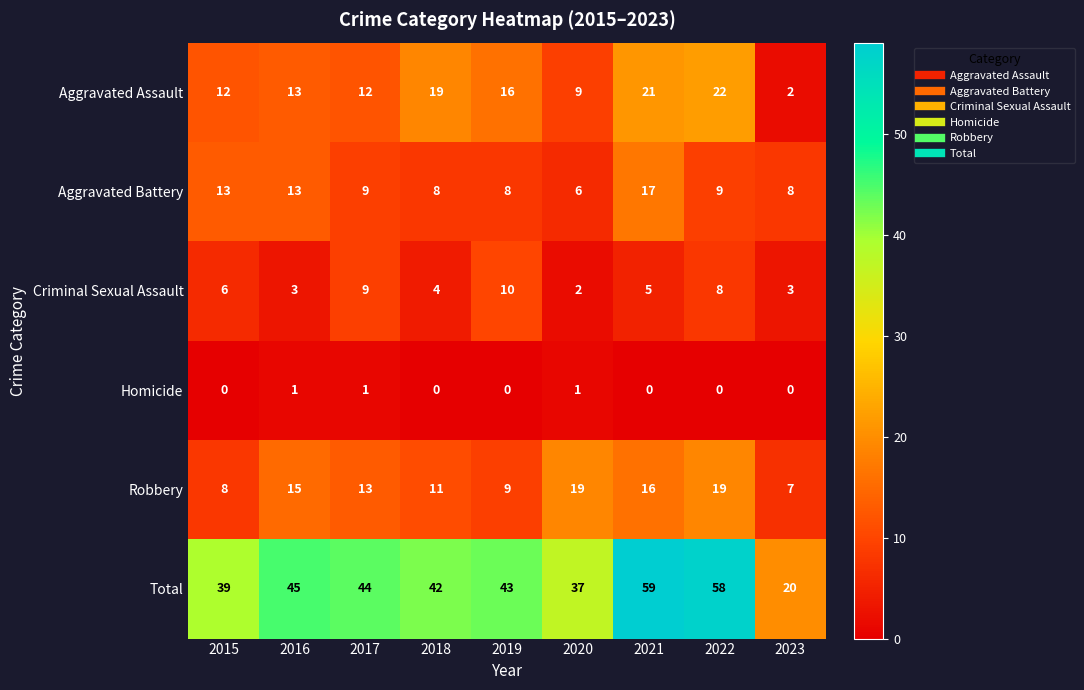

What is the maximum value shown in the chart?

59